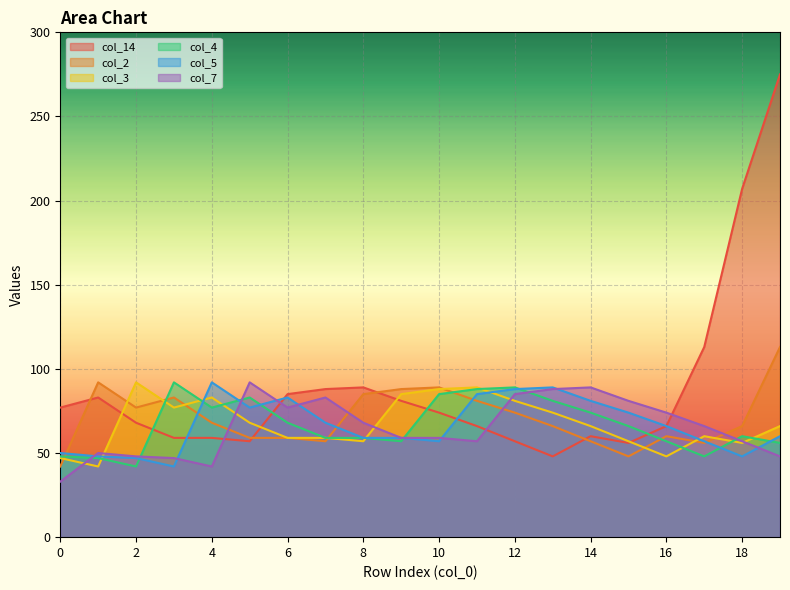

How many intersections are there between col_14 and col_4?

4